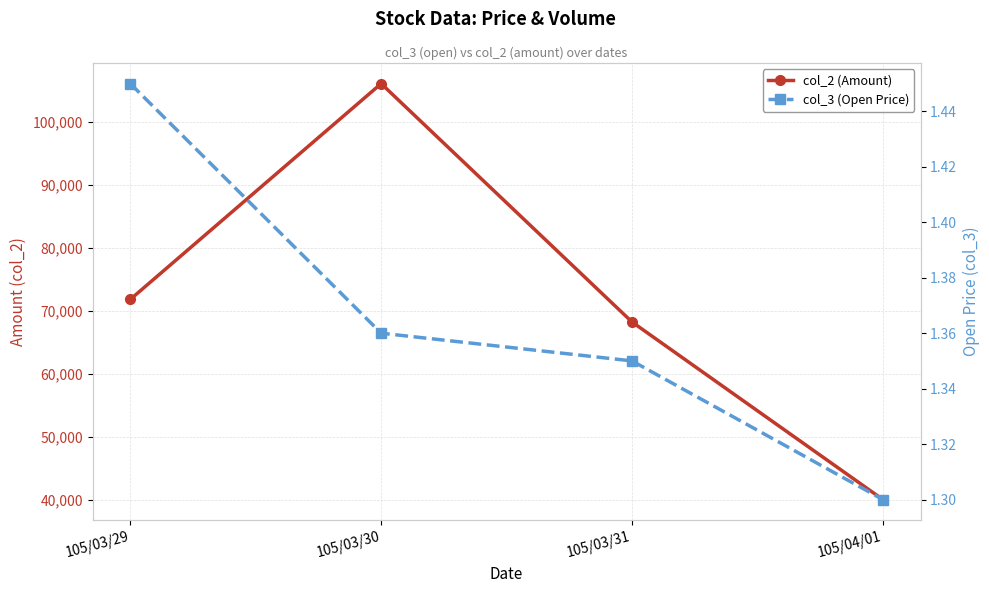

What is the average value of the col_3 (Open Price) series?

1.4